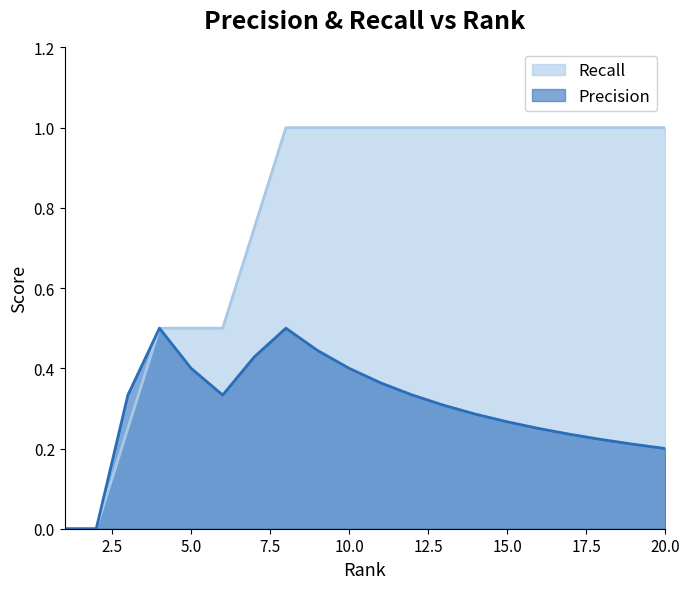

How many values in the Recall series are below 1?

7